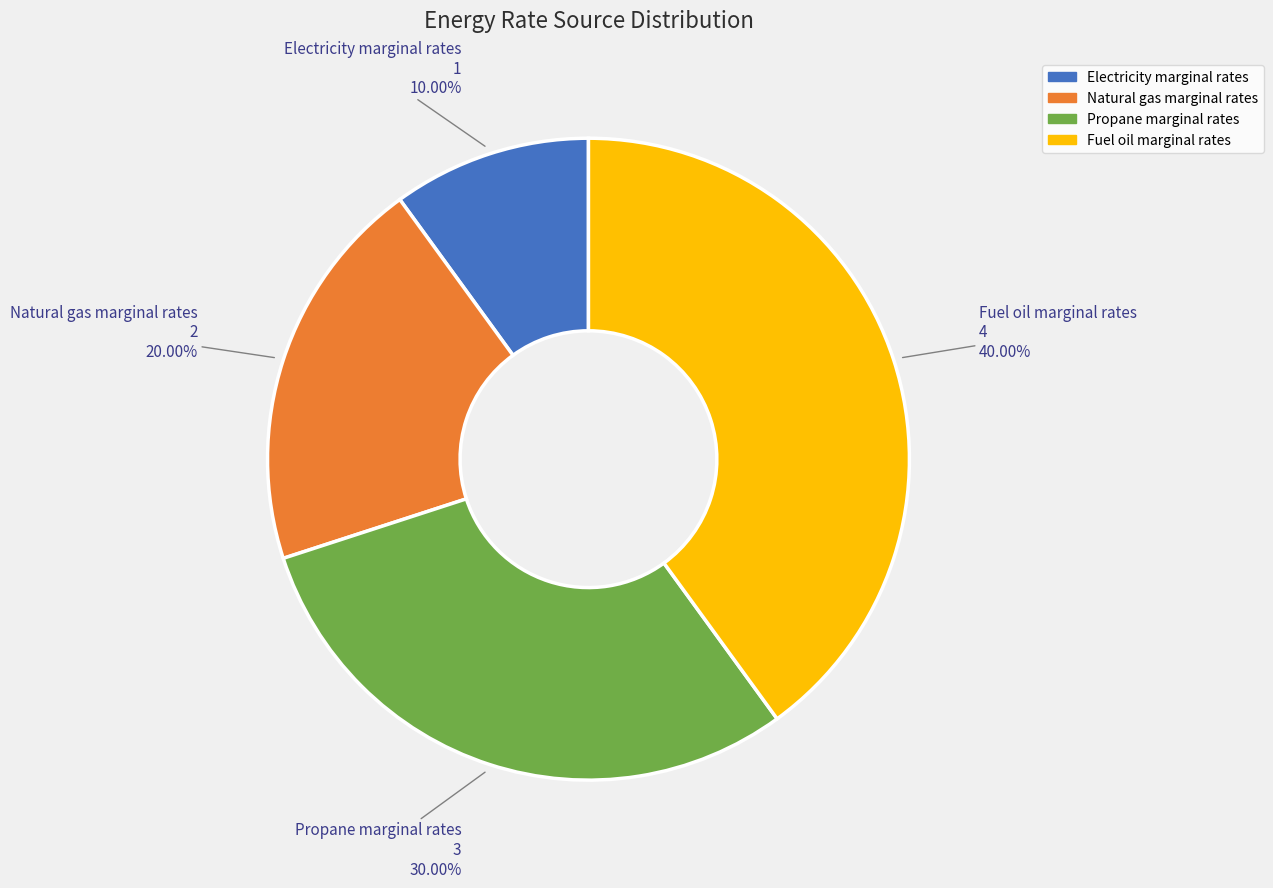

True or false: Propane marginal rates accounts for 30% of the total.

True